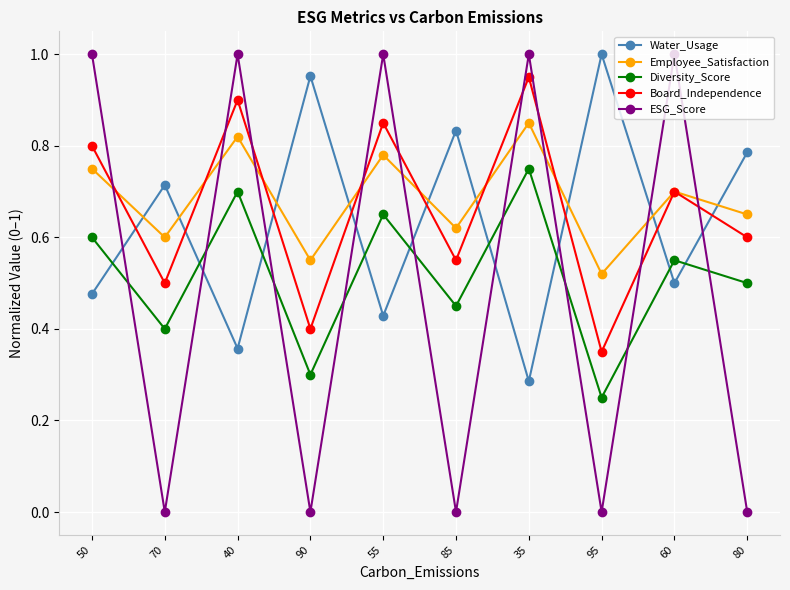

True or false: ESG_Score has a value of 0.0 at 80.

True